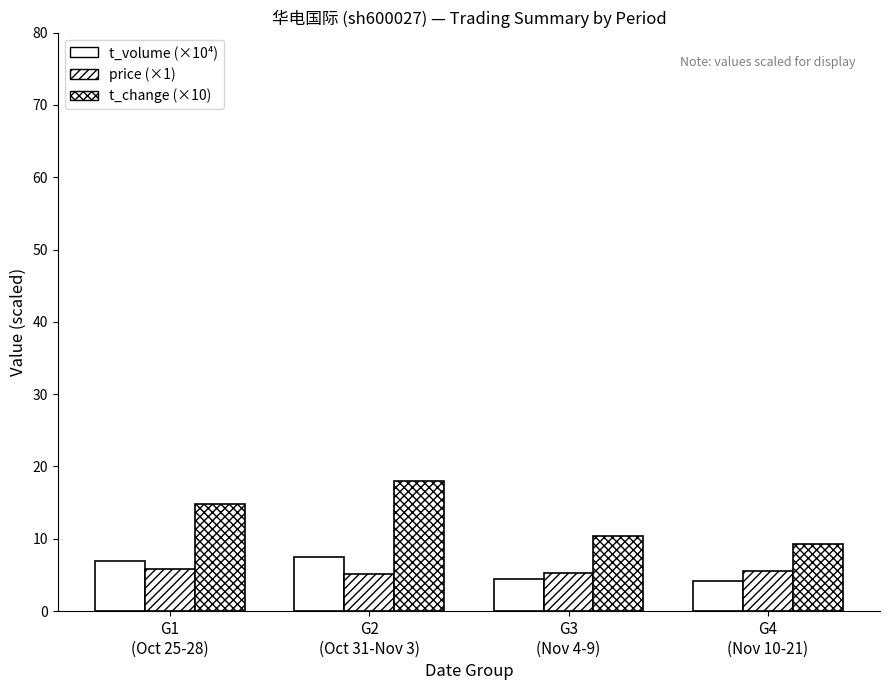

Reading left to right, list all the values displayed in this chart.

t_volume (×10⁴): G1
(Oct 25-28)=7.0	G2
(Oct 31-Nov 3)=7.4	G3
(Nov 4-9)=4.5	G4
(Nov 10-21)=4.2
price (×1): G1
(Oct 25-28)=5.8	G2
(Oct 31-Nov 3)=5.1	G3
(Nov 4-9)=5.3	G4
(Nov 10-21)=5.5
t_change (×10): G1
(Oct 25-28)=14.9	G2
(Oct 31-Nov 3)=18.0	G3
(Nov 4-9)=10.3	G4
(Nov 10-21)=9.2